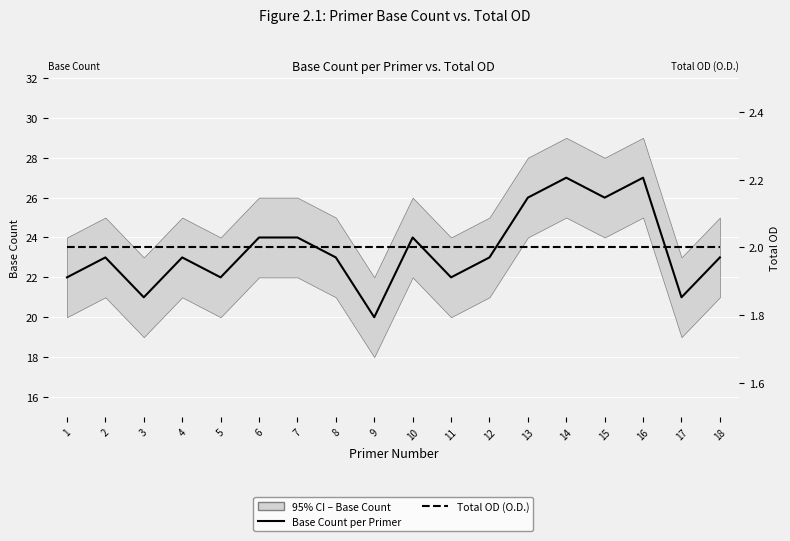

True or false: Total OD (O.D.) and Base Count per Primer cross at least once.

False